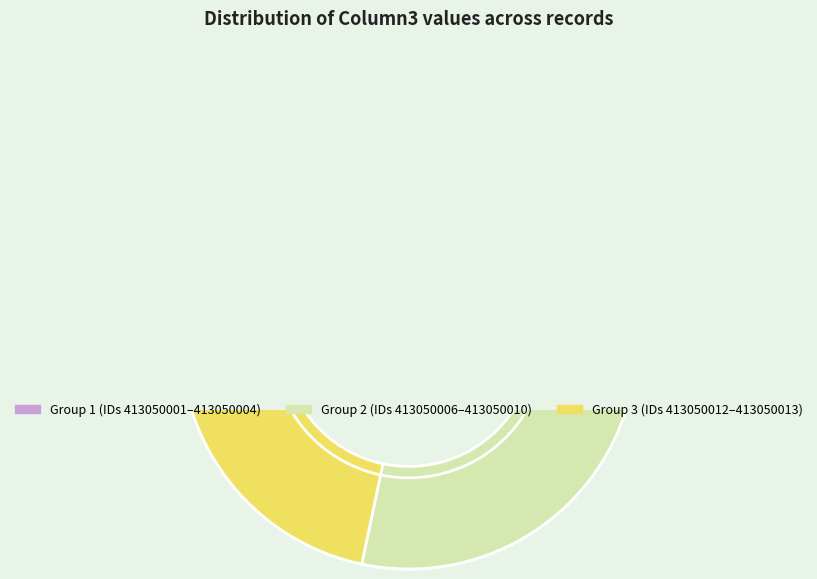

Does 03-04-413050013 represent more than half of the total?

No